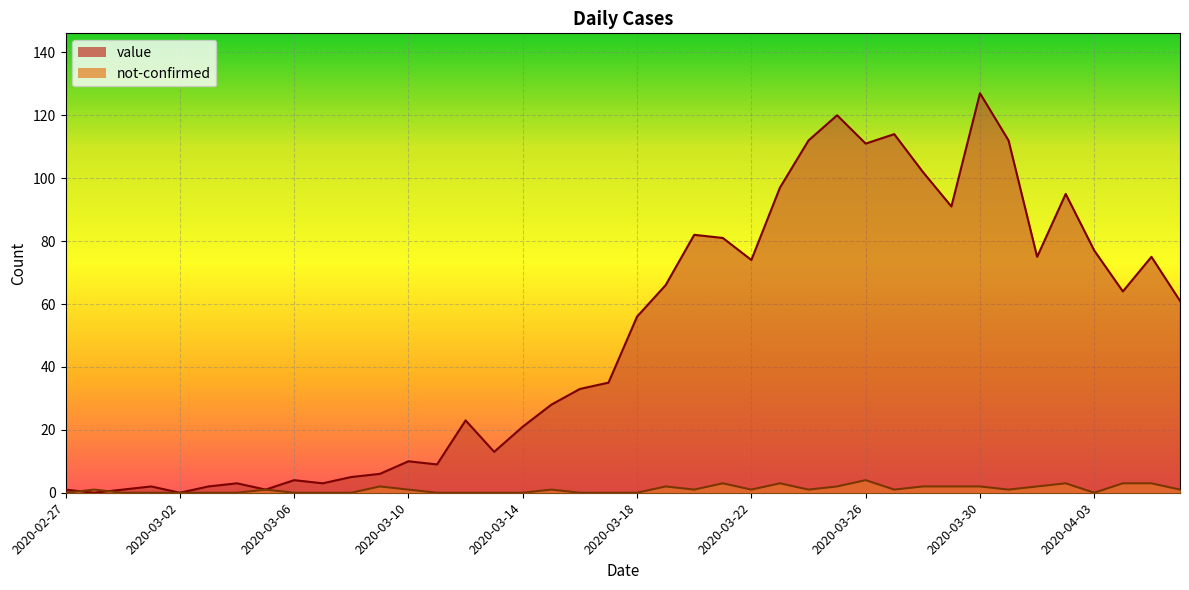

Where do value and not-confirmed first cross each other?

2020-02-27 and 2020-02-28